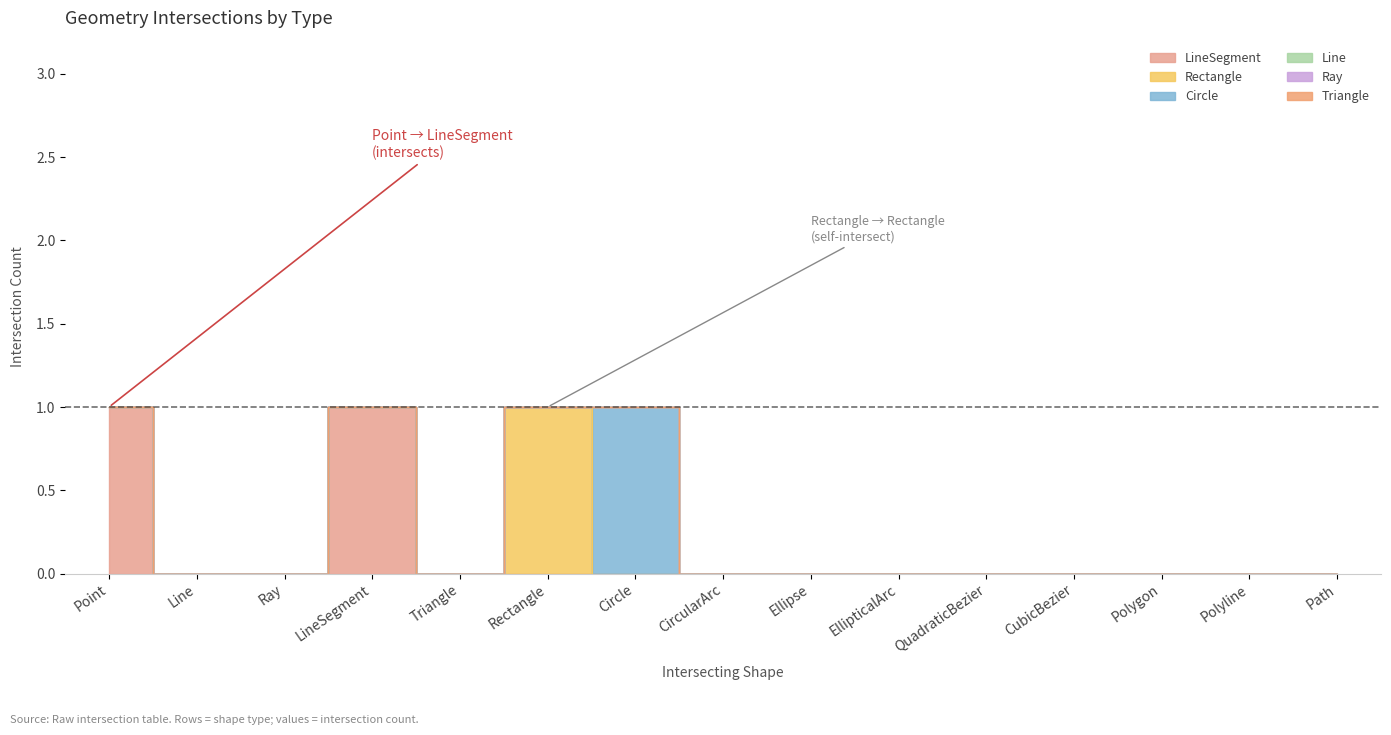

Rank the series at Ellipse from lowest to highest value.

LineSegment, Rectangle, Circle, Line, Ray, Triangle